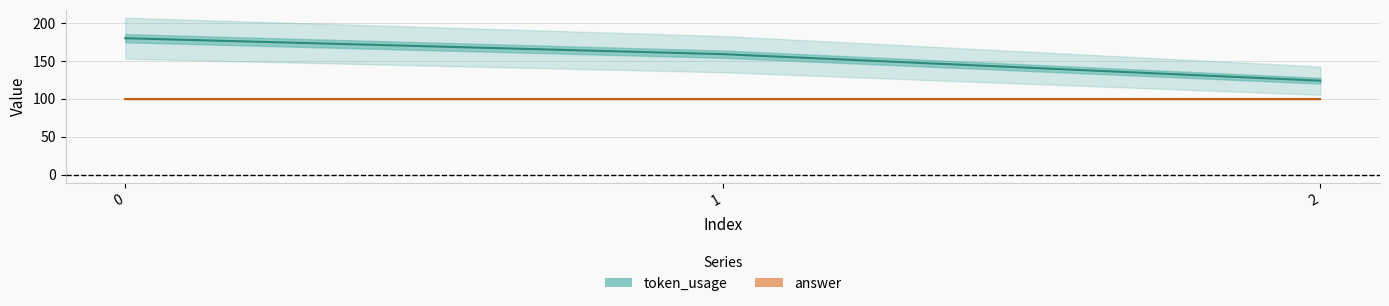

What is the sum of the values at 1 and 0?

339